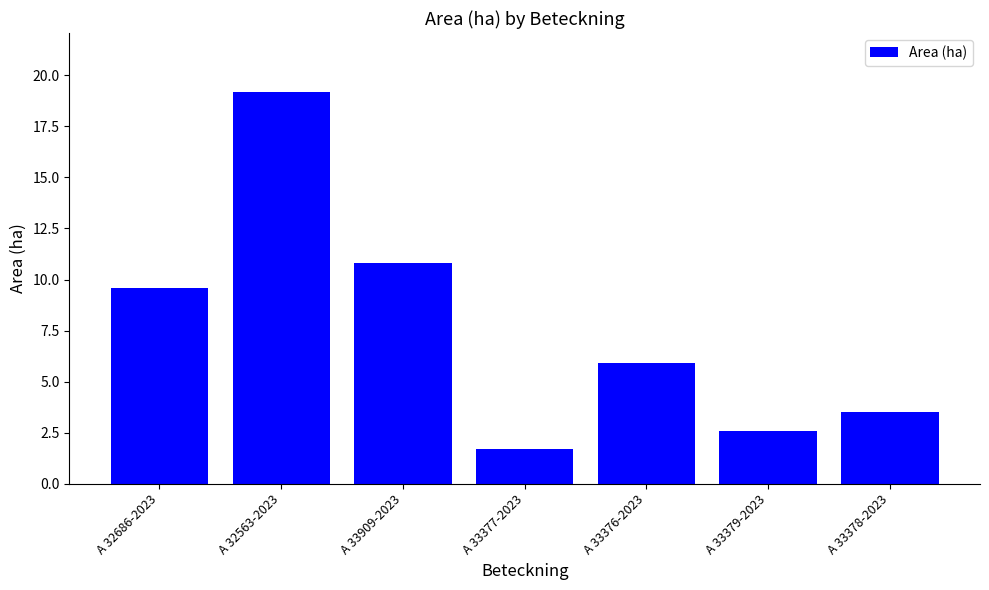

What is the approximate value at A 33377-2023?

1.7